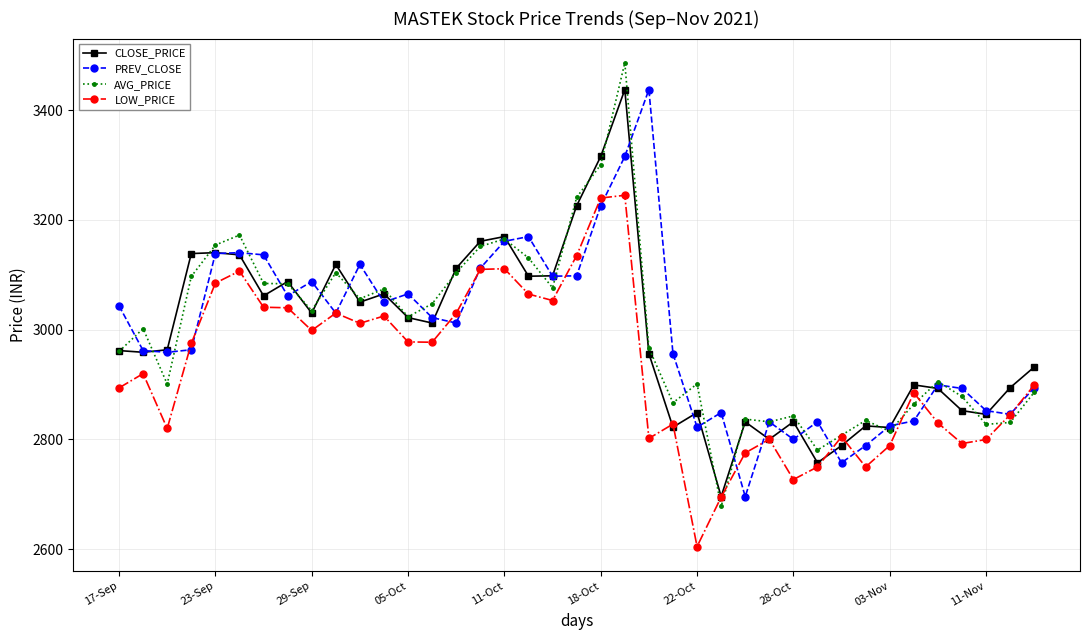

What is the highest value of the PREV_CLOSE series?

3437.6